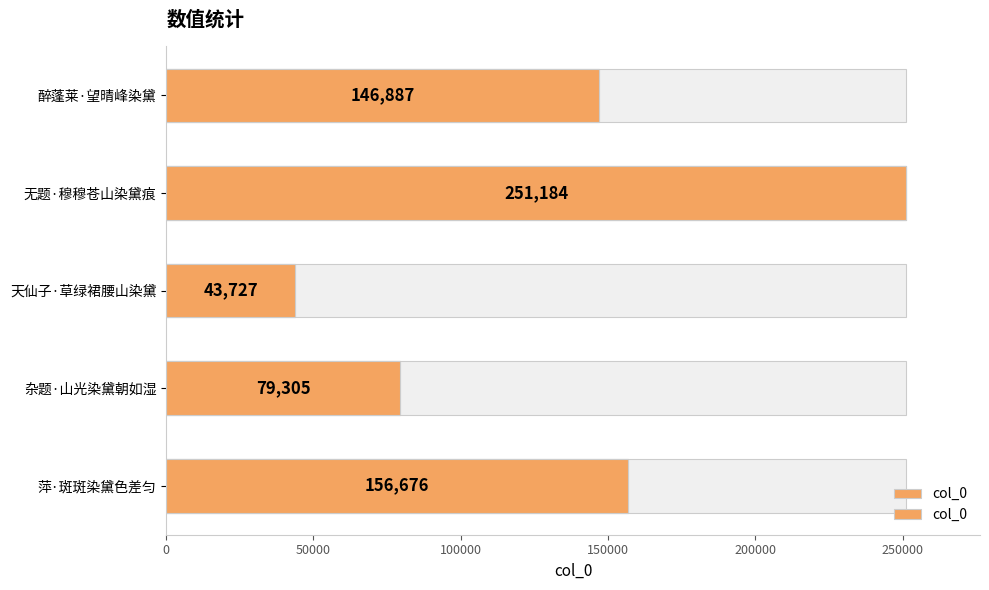

Which has a higher value, 无题·穆穆苍山染黛痕 or 萍·斑斑染黛色差匀?

无题·穆穆苍山染黛痕